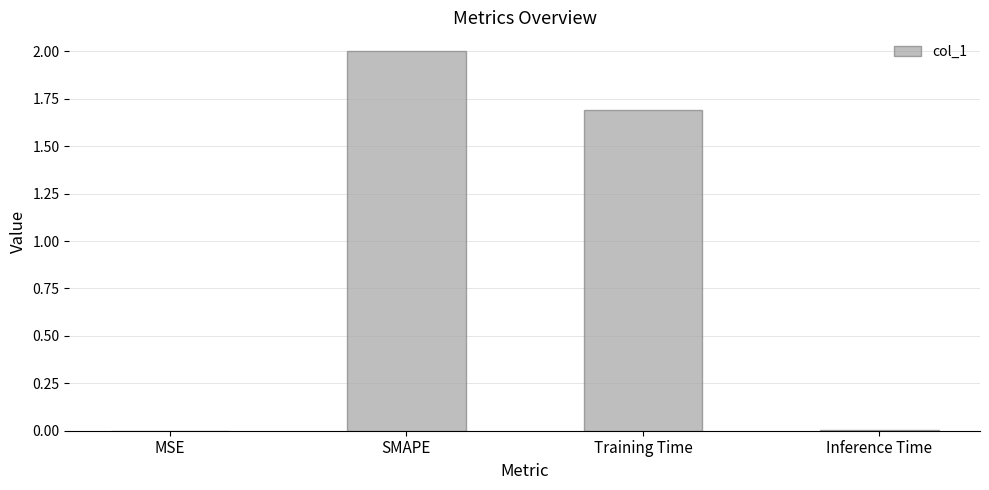

What is the sum of all values?

3.7